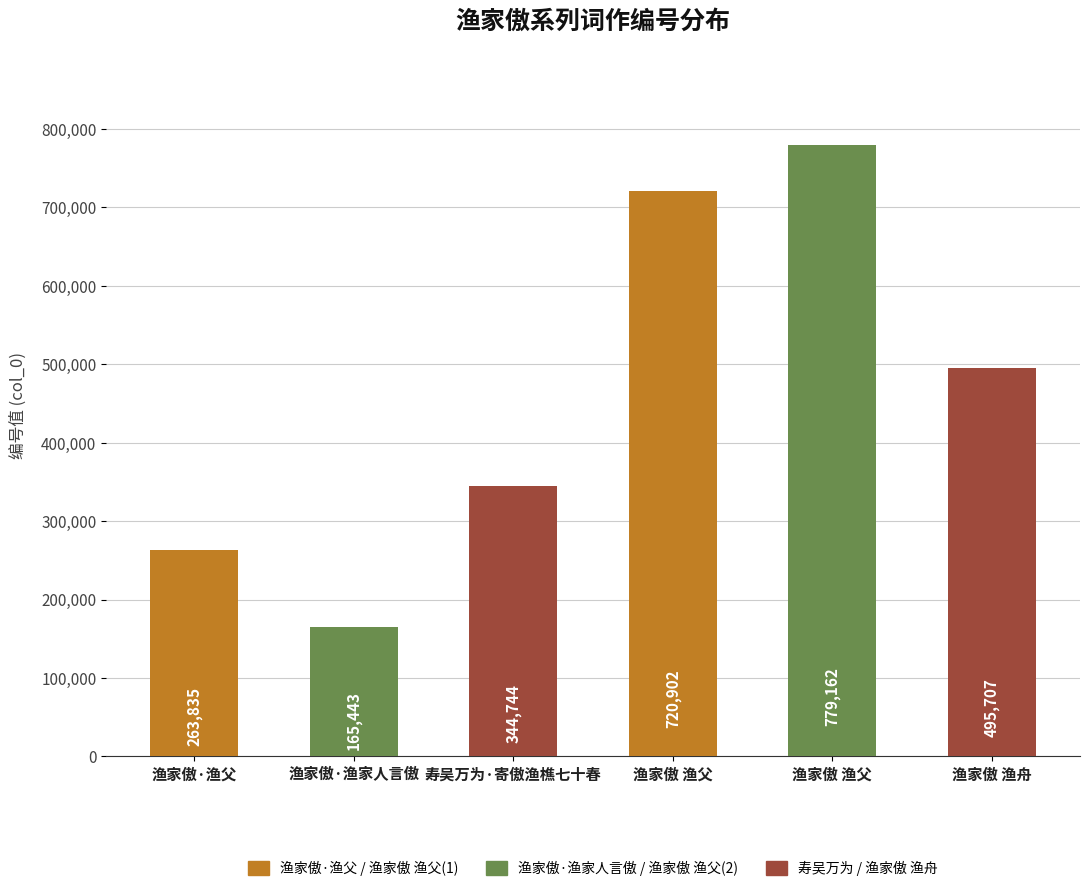

The chart shows a value of 72886 at 寿吴万为·寄傲渔樵七十春. True or false?

False